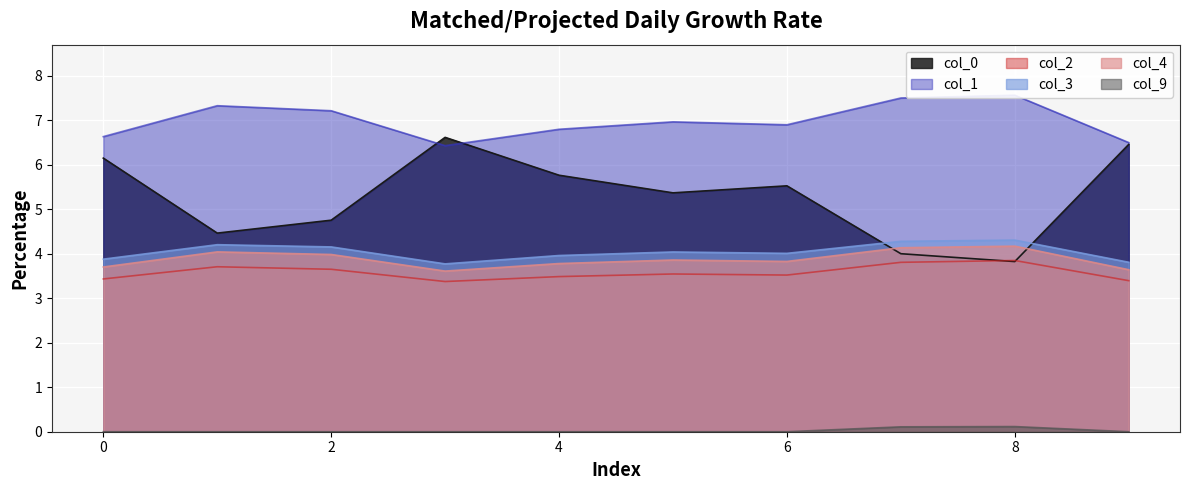

The 4 series shows 5.3 at 0. True or false?

False